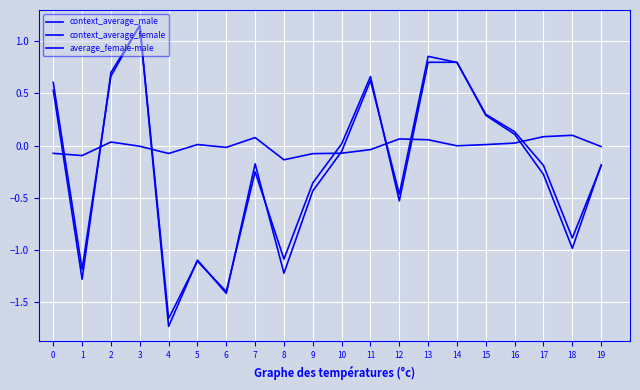

Where is average_female-male nearest to the value 0?

14